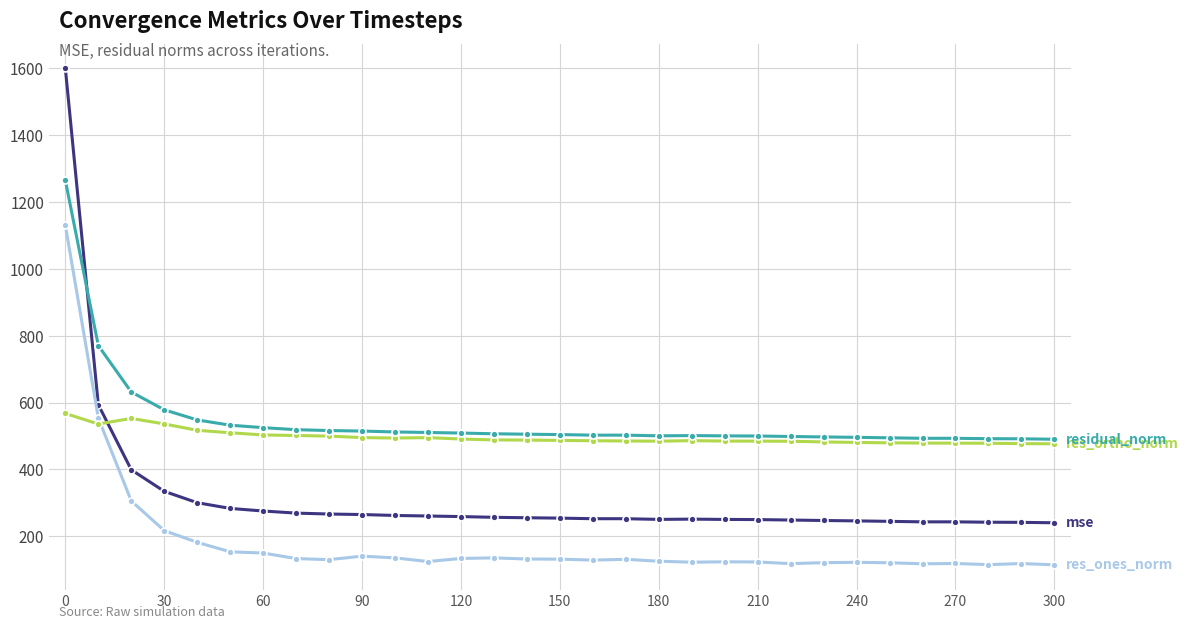

What is the minimum value shown in the chart?

114.7